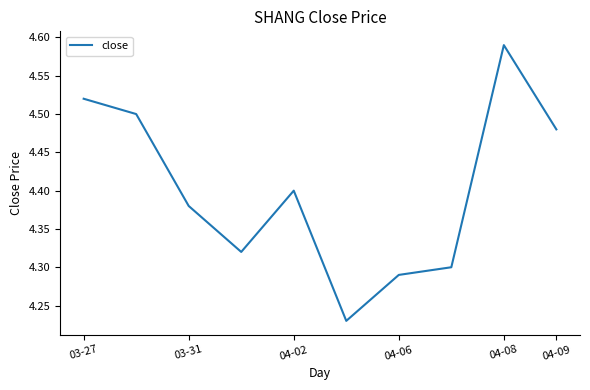

What is the difference between the second highest and second lowest values?

0.2